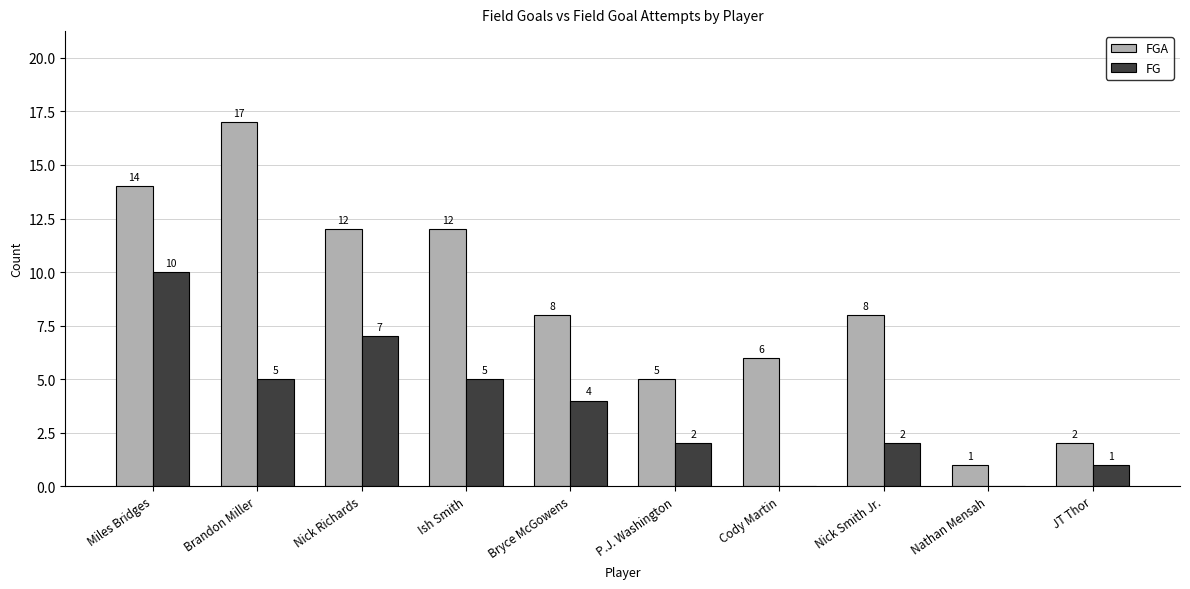

Reading left to right, what are all the values shown in this chart?

FGA: 14	17	12	12	8	5	6	8	1	2
FG: 10	5	7	5	4	2	0	2	0	1